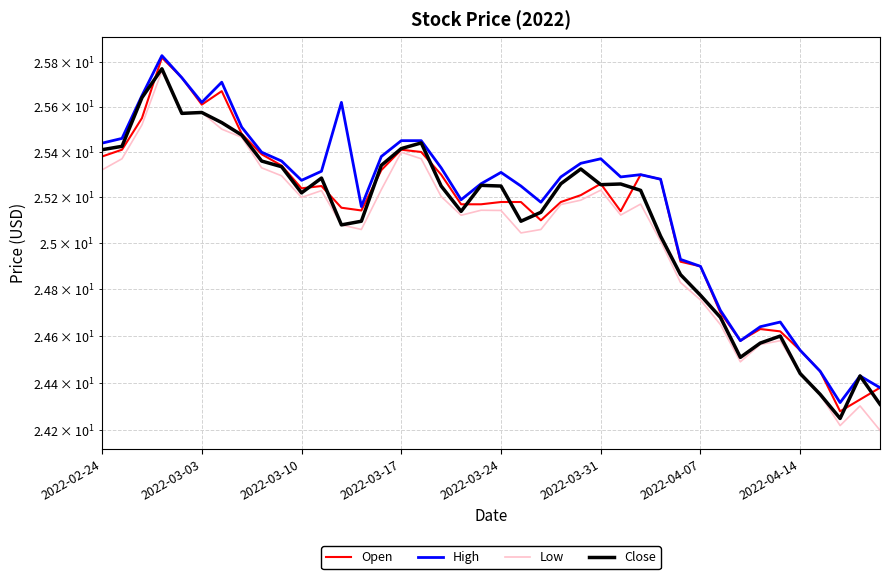

Which series has the largest range (max minus min)?

Low